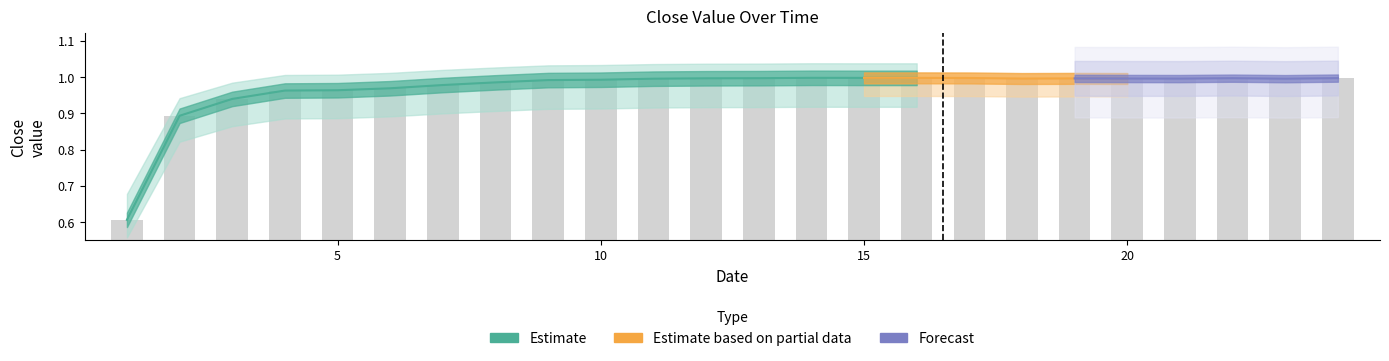

What is the value of the 17th bar from the left?

1.0